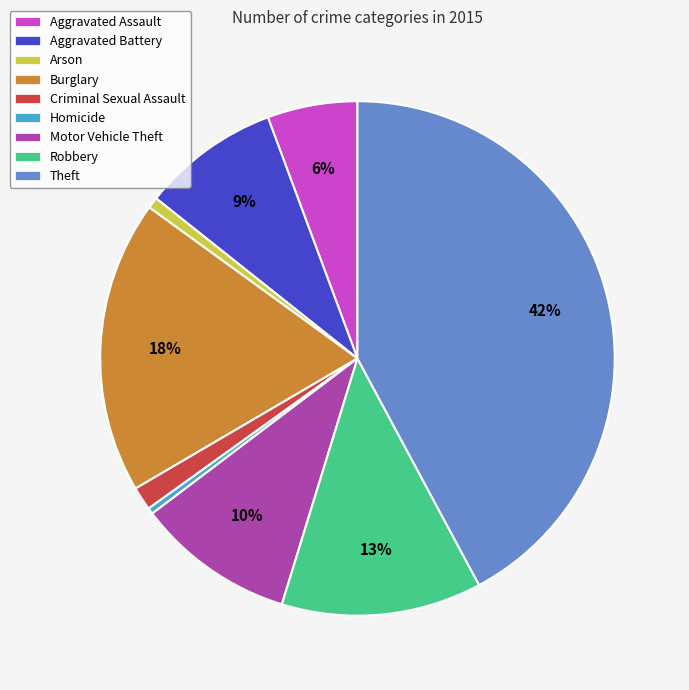

How many slices are in this pie chart?

9